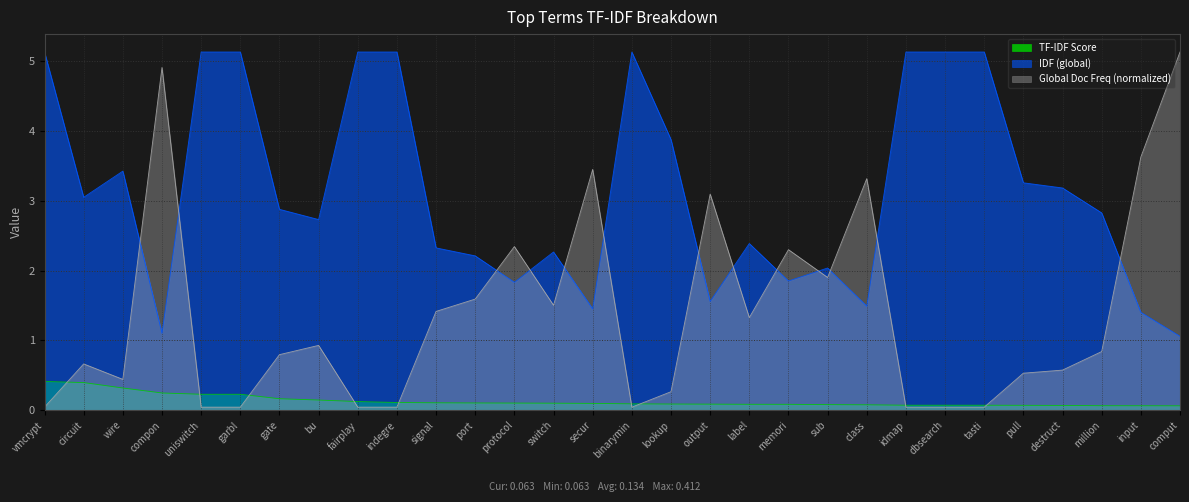

Where is Global Doc Freq nearest to the value 2?

sub